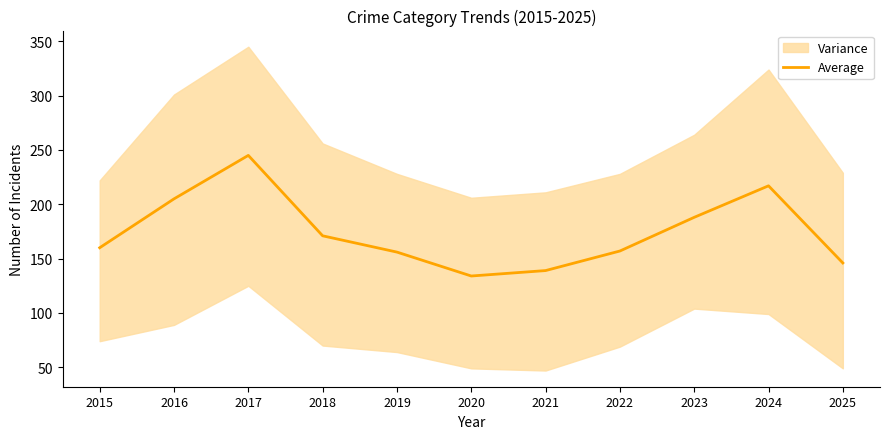

Which category has the highest value across all series?

2017